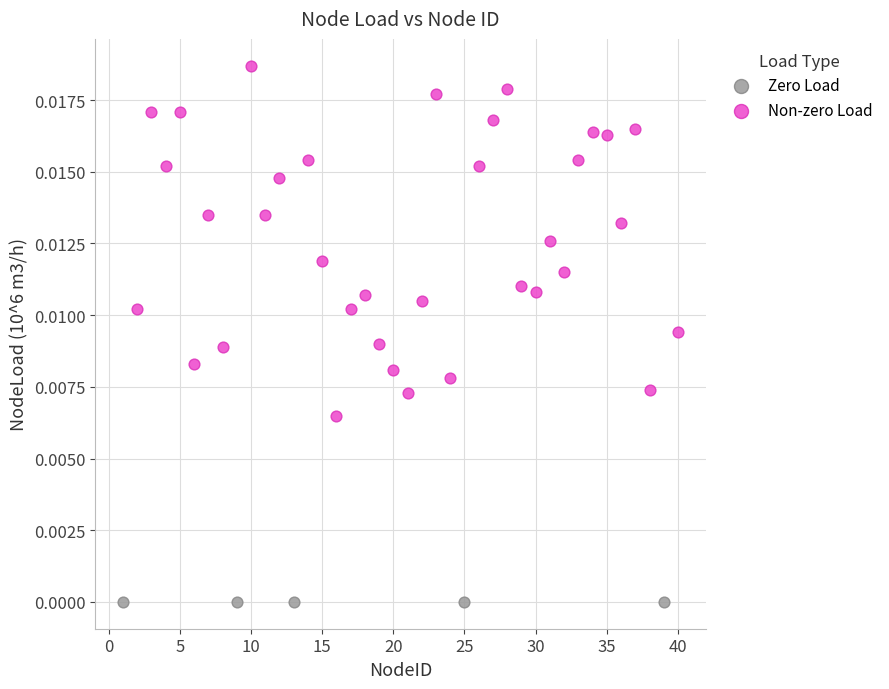

What are all the series names shown in the legend?

Zero Load, Non-zero Load